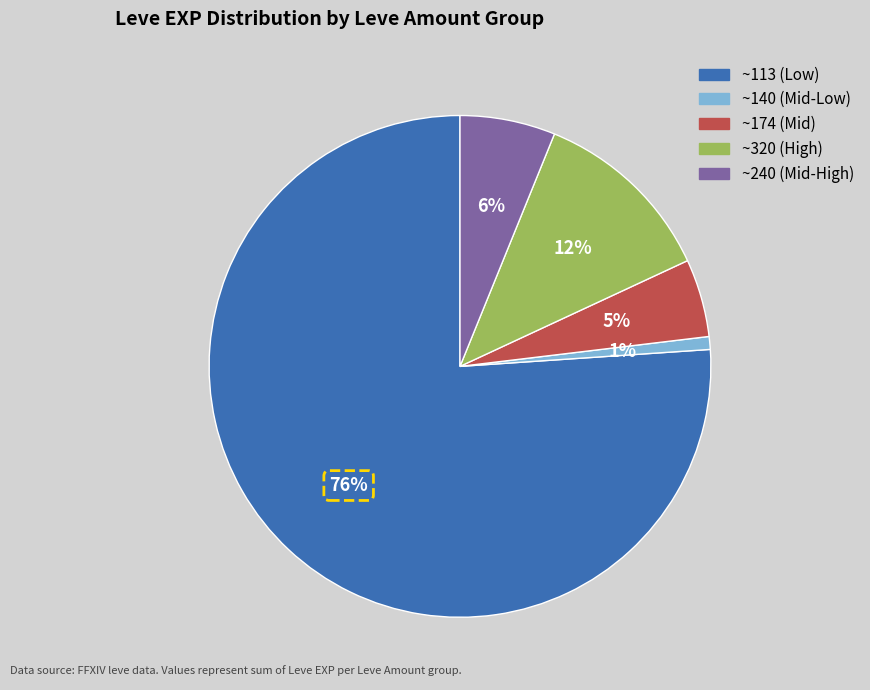

Is there any slice that represents more than half of the pie?

Yes